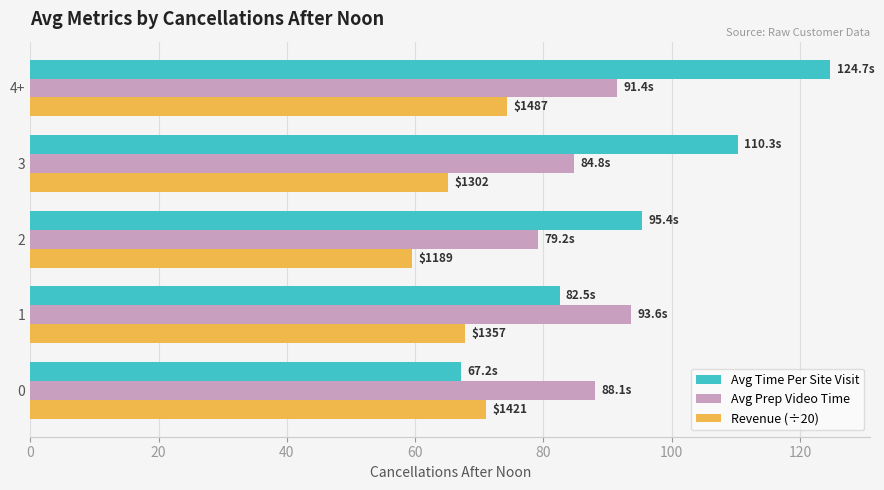

How many series are shown in this chart?

3